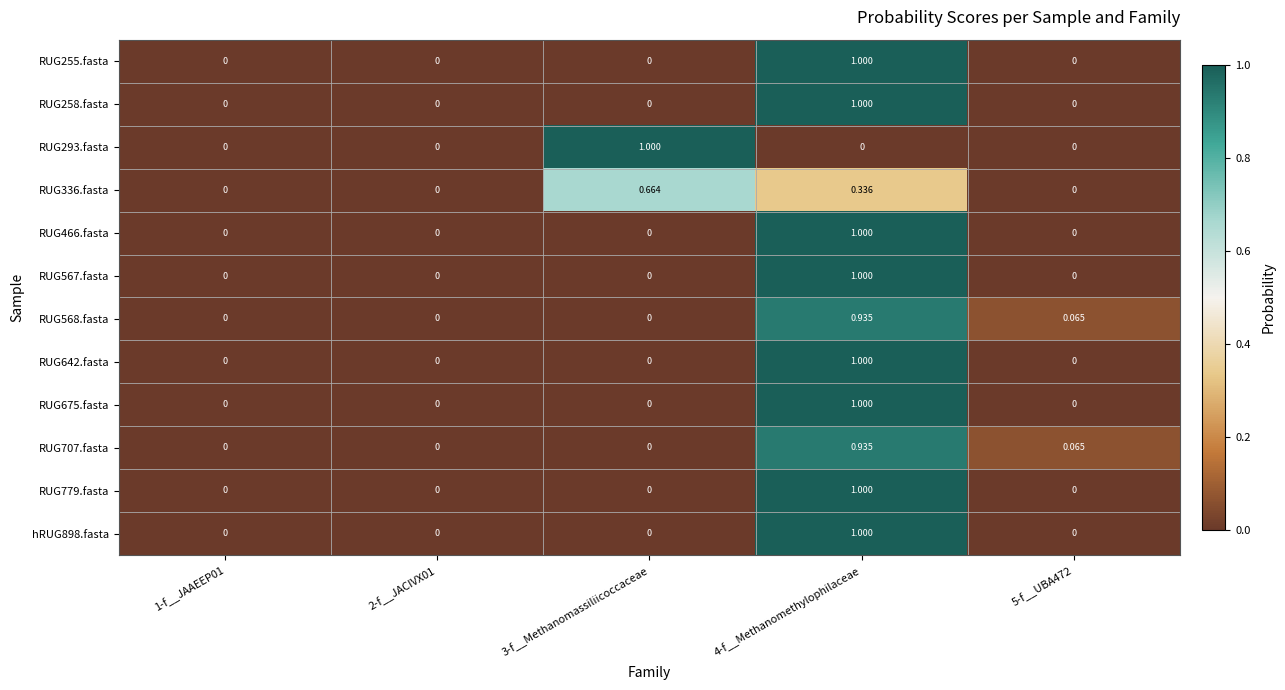

Count the number of data series in this chart.

12